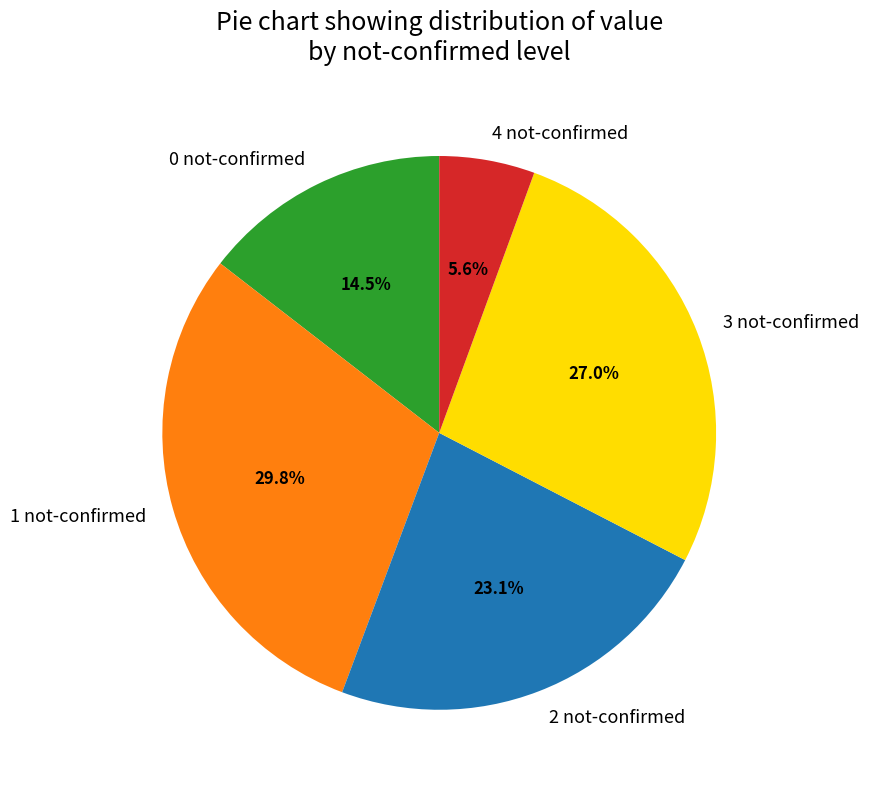

Which category has the smallest portion of the pie?

4 not-confirmed